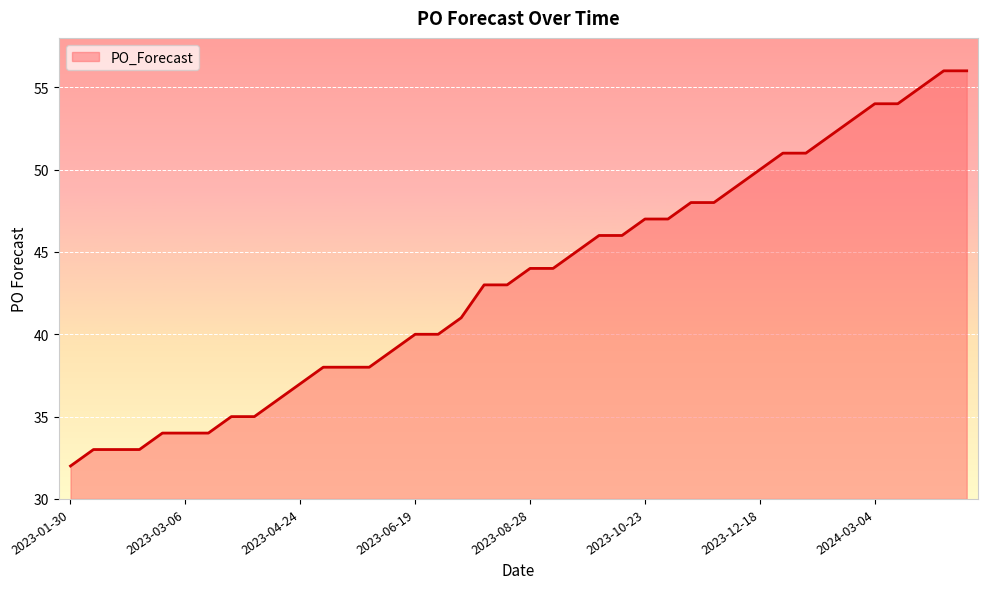

What is the greatest value displayed?

56